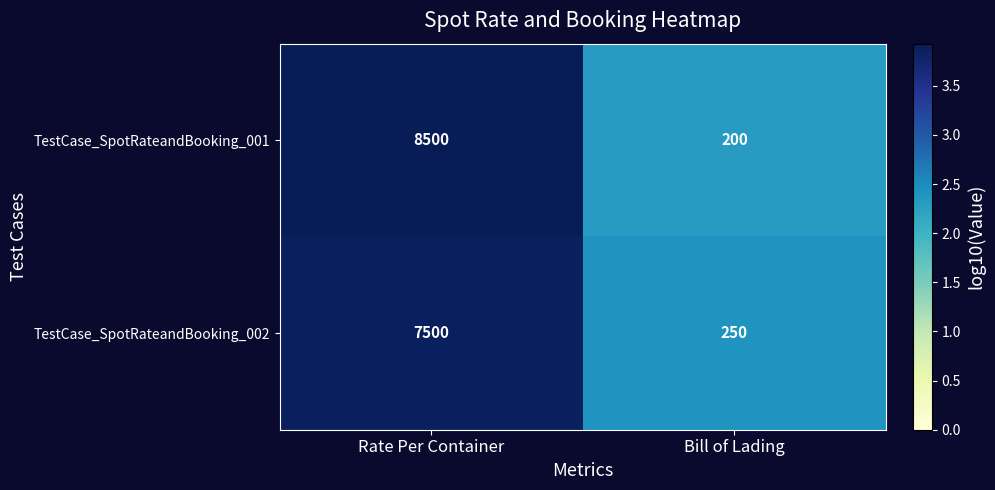

What is the sum of all TestCase_SpotRateandBooking_002 values?

7750